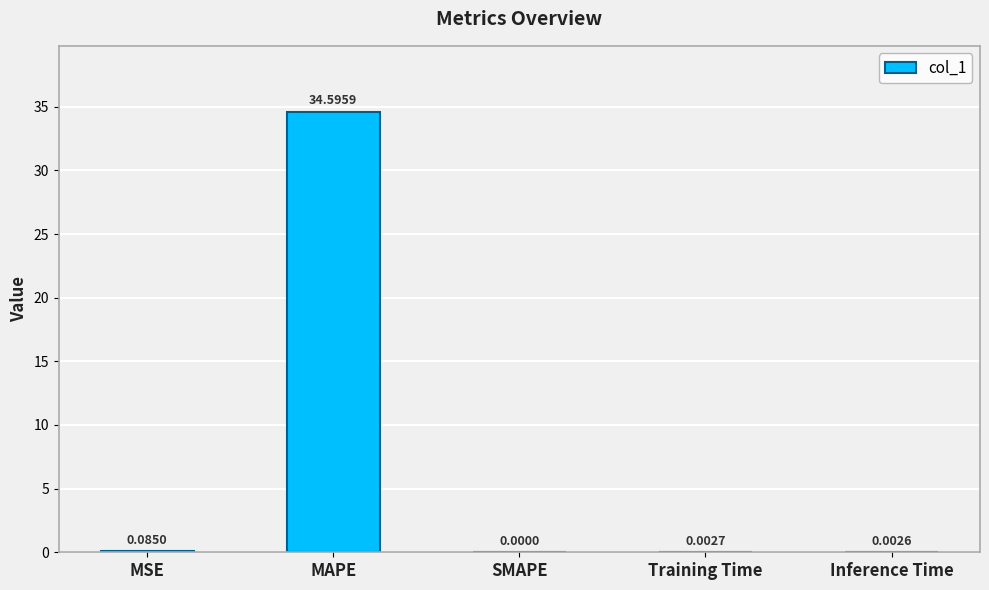

What is the change in value from MSE to MAPE?

+34.5